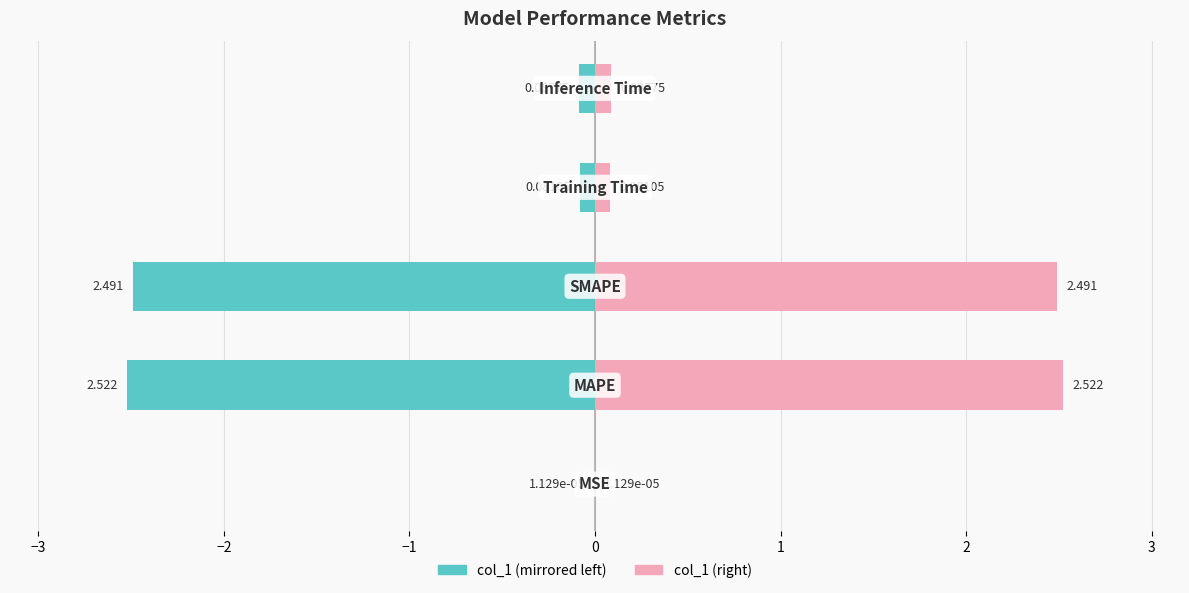

Reading left to right, transcribe all the data shown in this chart.

col_1 (left): −4=-0.0	−3=-2.5	−2=-2.5	−1=-0.1	0=-0.1
col_1 (right): −4=0.0	−3=2.5	−2=2.5	−1=0.1	0=0.1